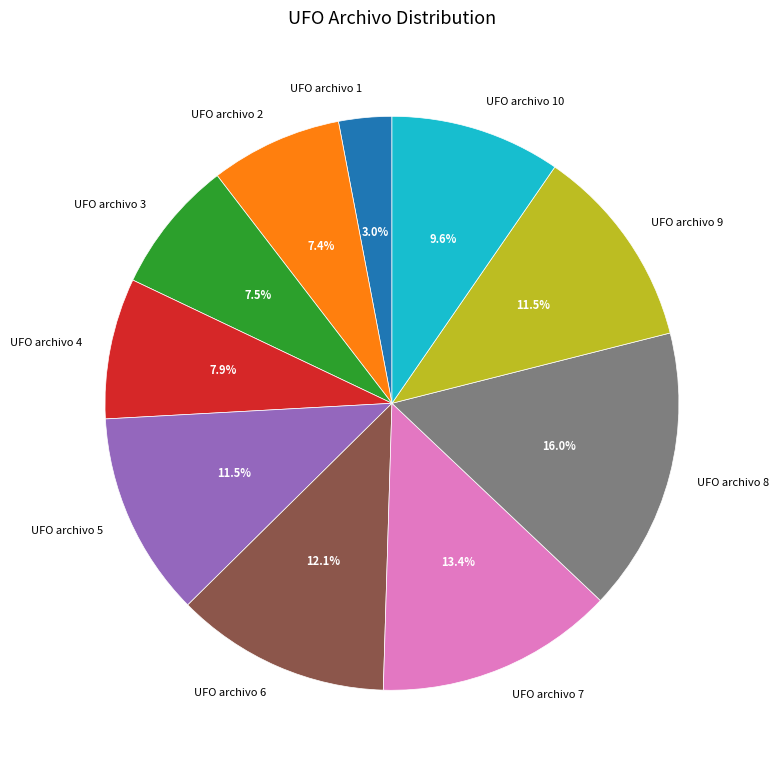

Which slice is the smallest?

UFO archivo 1